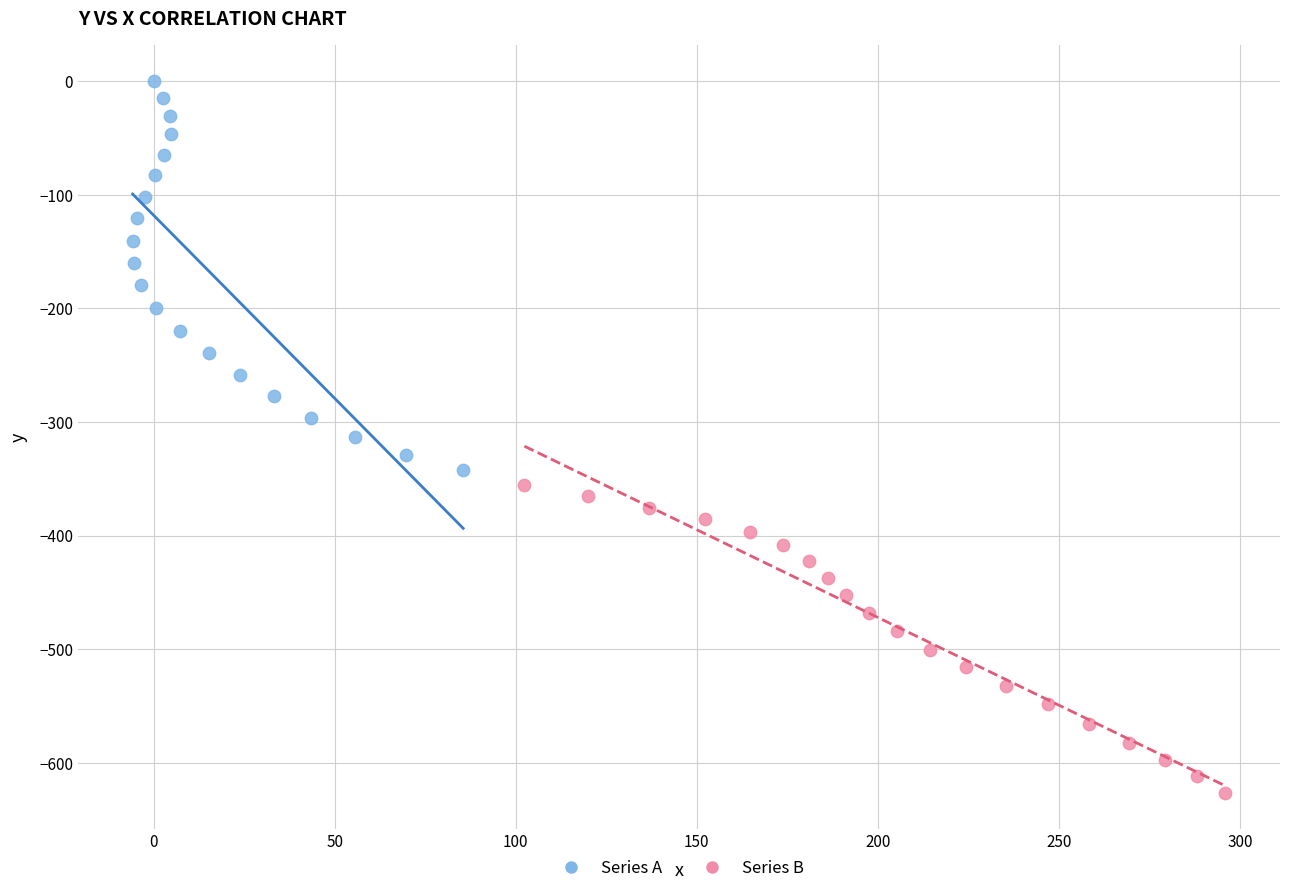

Which series reaches the minimum Y coordinate?

Series B